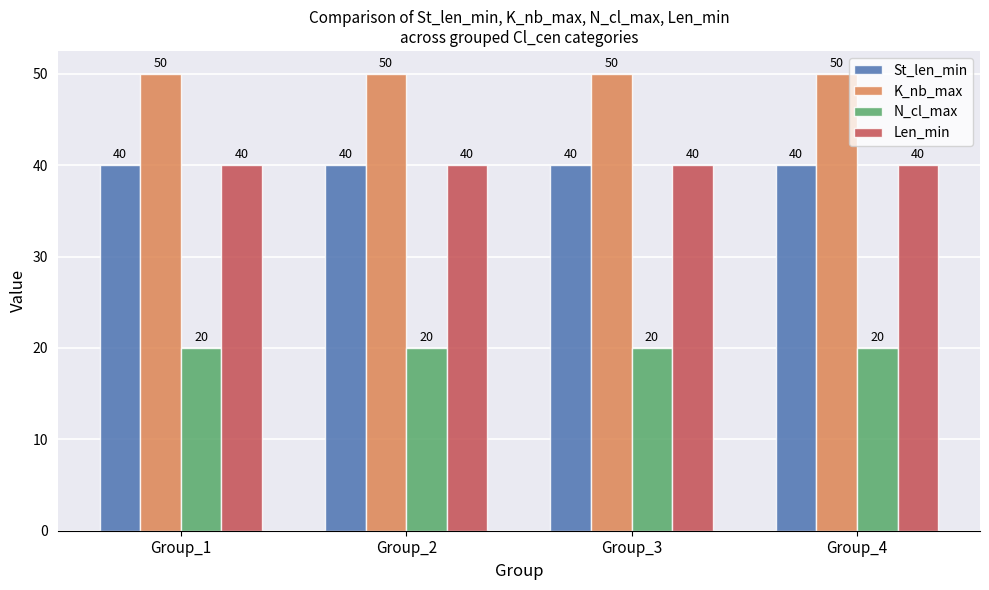

The St_len_min series shows 40 at Group_2. True or false?

True